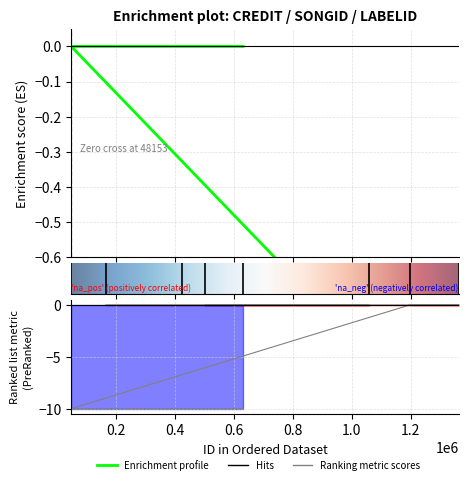

List the labels in order of credit value, smallest first.

165014, 423238, 1057741, 503143, 1363452, 1197210, 48153, 631780